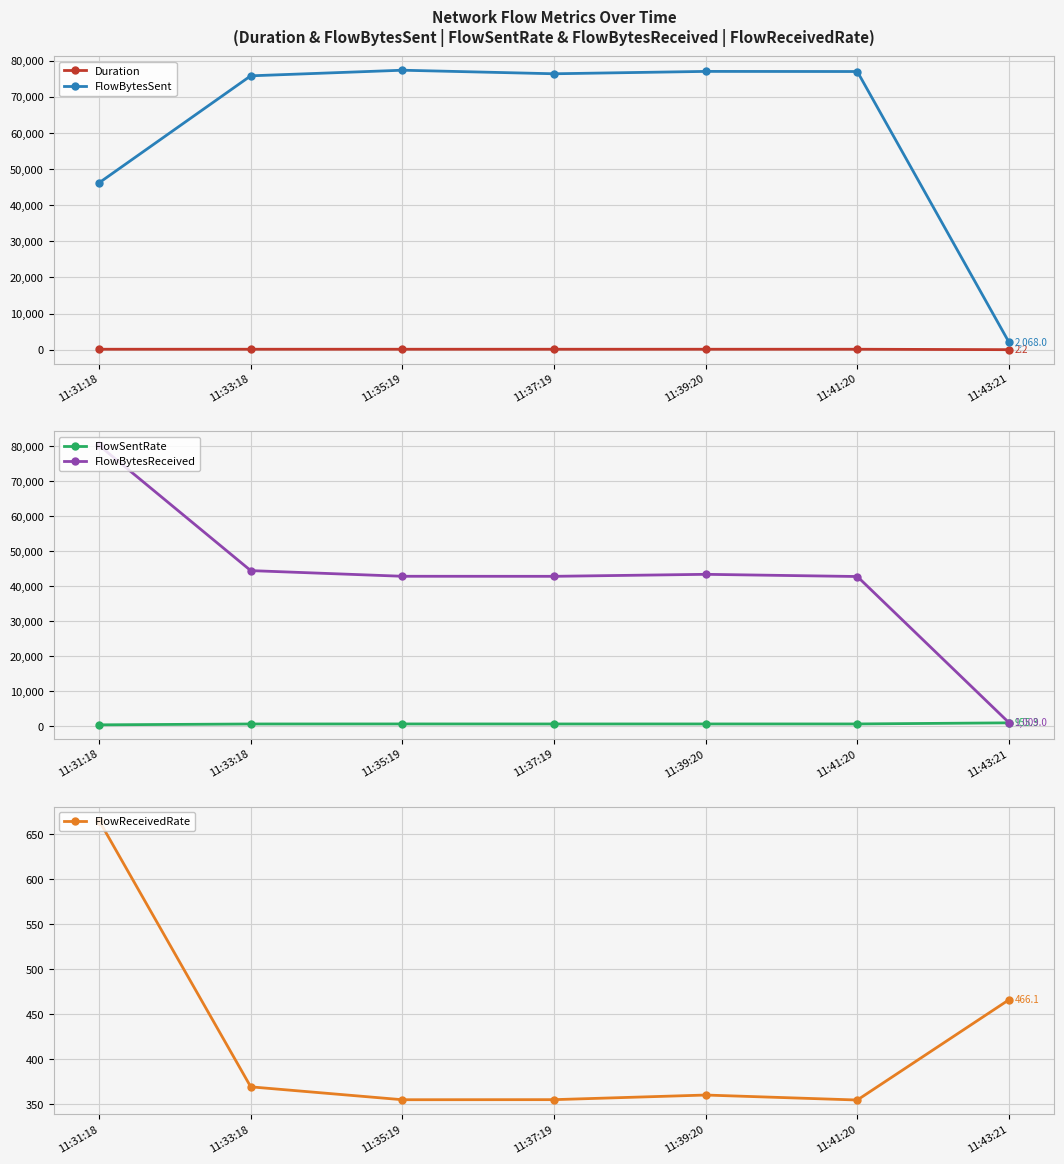

True or false: Duration has more than 2 interior local peaks.

False